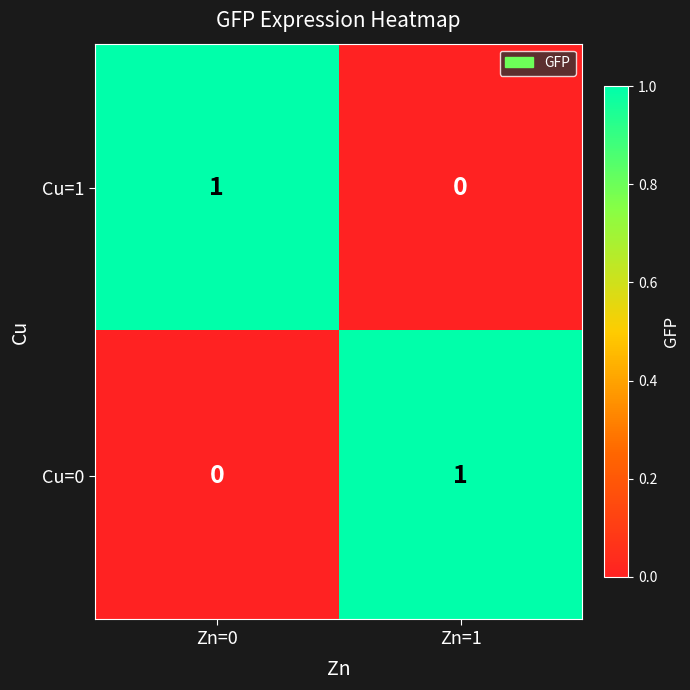

Which category has the highest value in the Cu=1 series?

Zn=0